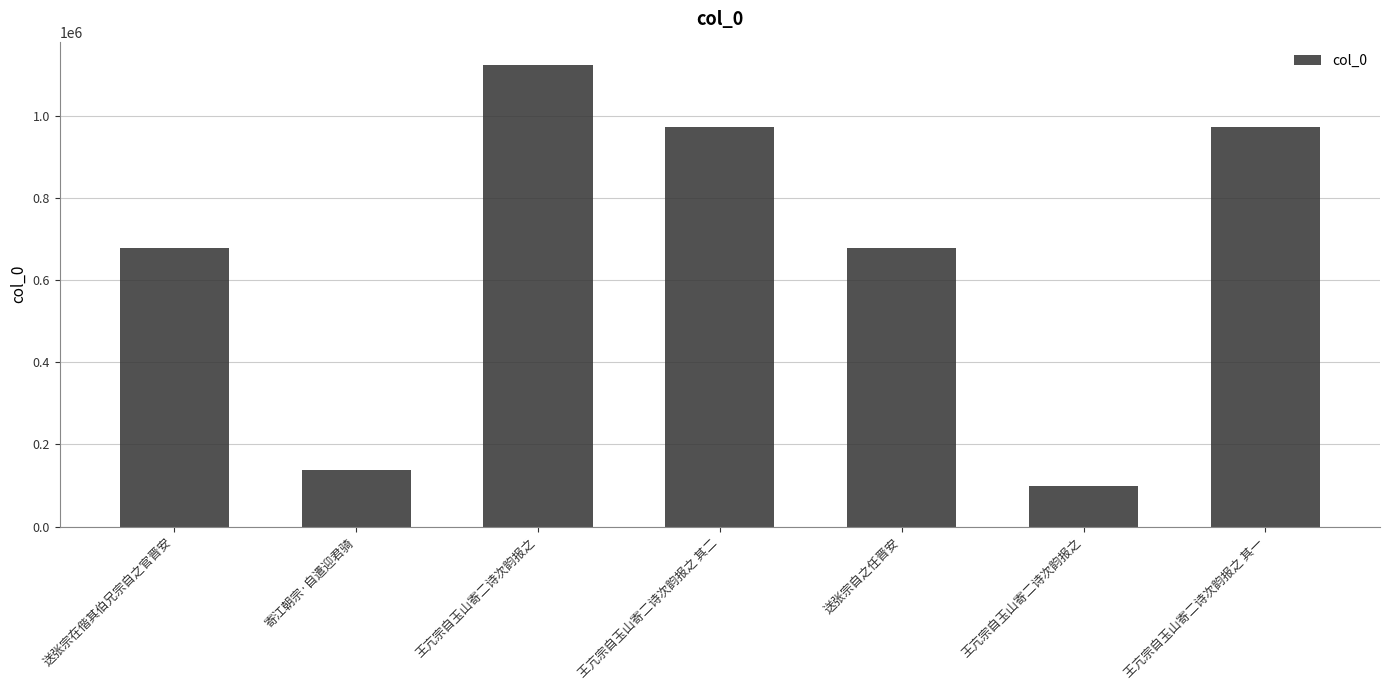

Reading left to right, transcribe all the data shown in this chart.

677049	138381	1123871	972279	677180	98702	972280